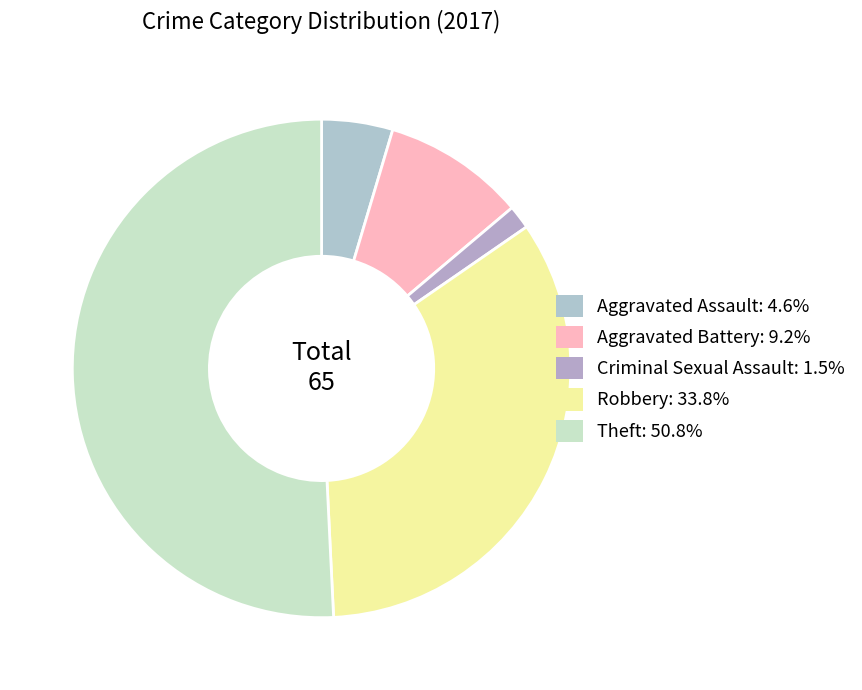

To the nearest percent, what is the combined percentage of Aggravated Assault and Criminal Sexual Assault?

6%